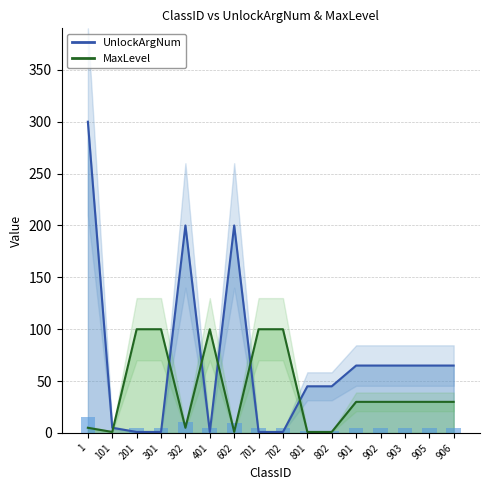

Reading right to left, what are all the values shown in this chart?

UnlockArgNum: 906=65	905=65	903=65	902=65	901=65	802=45	801=45	702=1	701=1	602=200	401=1	302=200	301=1	201=1	101=5	1=300
MaxLevel: 906=30	905=30	903=30	902=30	901=30	802=1	801=1	702=100	701=100	602=1	401=100	302=5	301=100	201=100	101=1	1=5